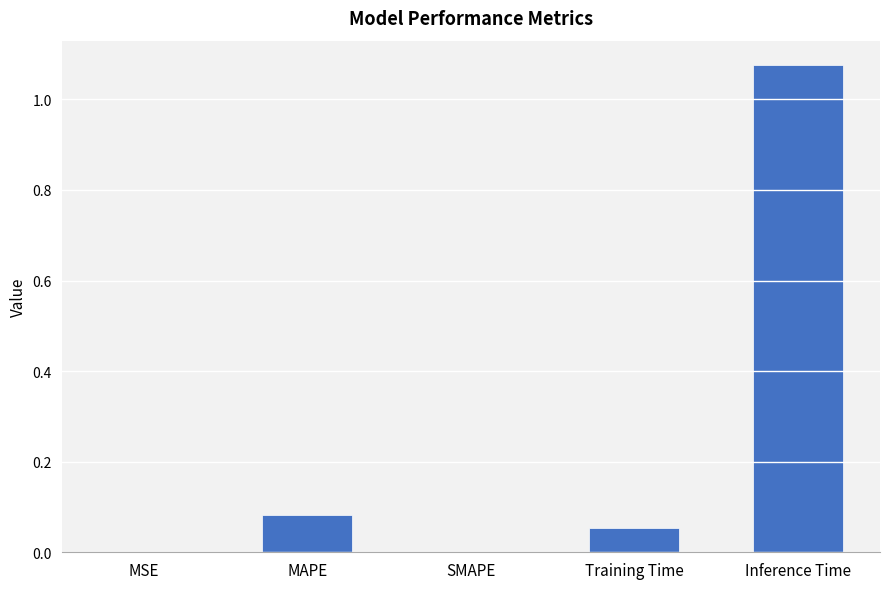

The value at Training Time is 0.0. True or false?

False